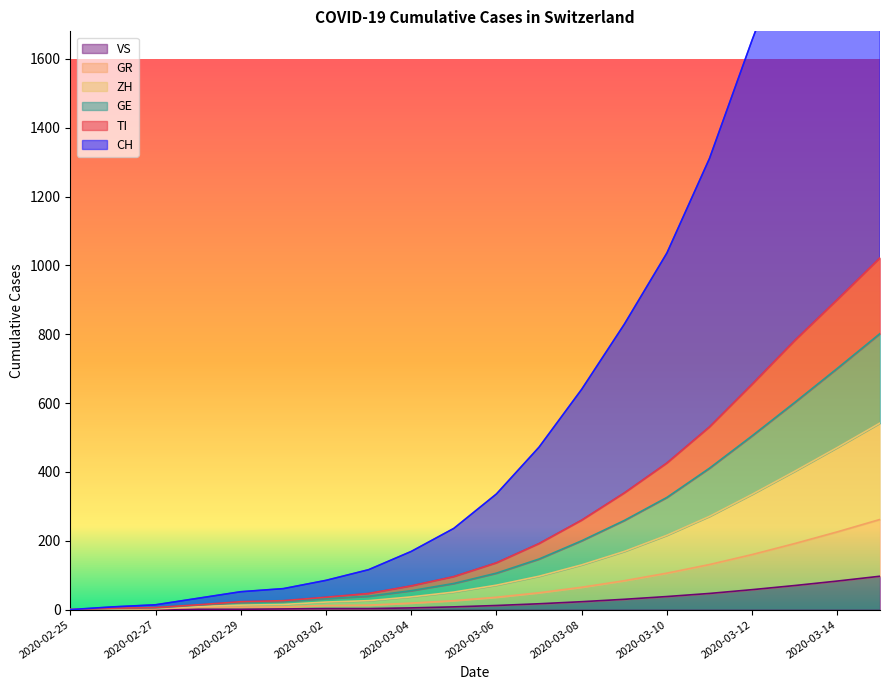

True or false: ZH and VS intersect in this chart.

False